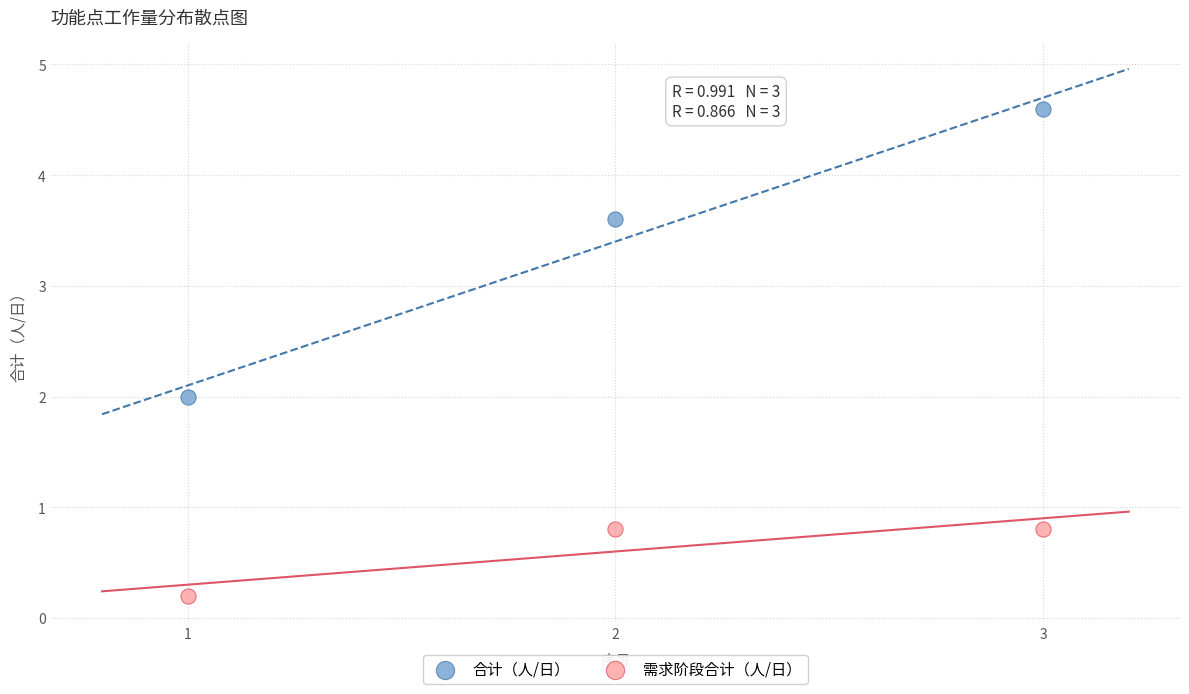

Across all data points, what is the average X value?

2.0